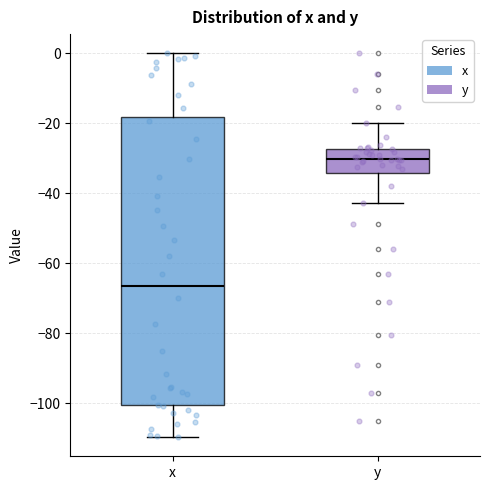

Reading left to right, transcribe this box plot: for each box, give where its median line is, the range the box spans, and where its two whiskers end, as read against the y-axis. The values are not printed on the chart, so give them approximately, as read against the axis.

x: median -66, box -100 to -18, whiskers -110 to 0
y: median -30, box -34 to -28, whiskers -42 to -20